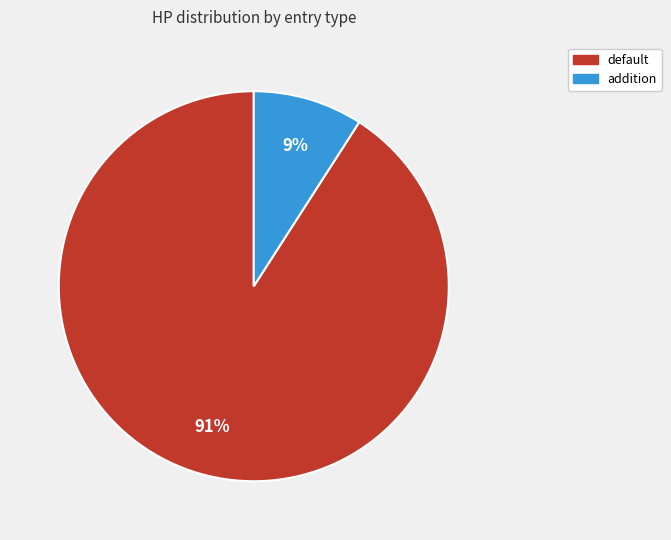

To the nearest percent, what is the difference between the largest and smallest slice percentages?

82%